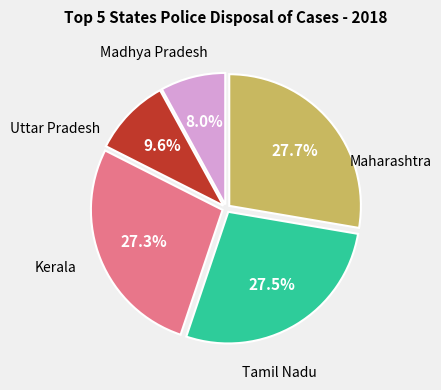

Does any single category account for the majority?

No